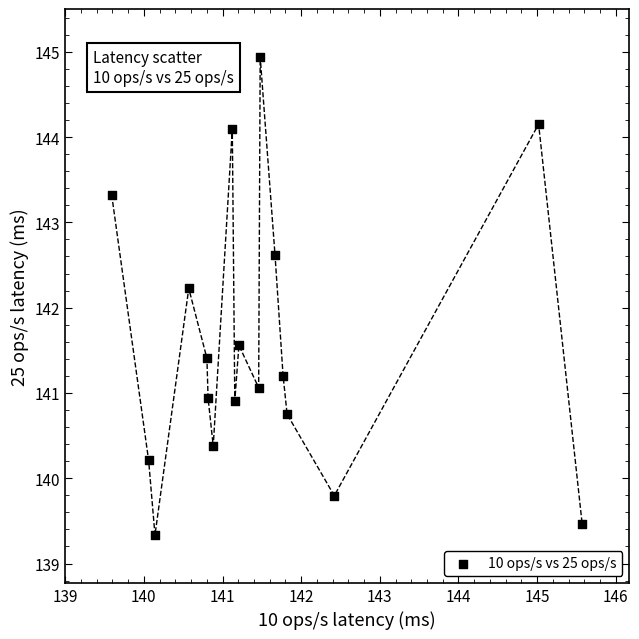

What Y value in the scatter plot is closest to 142?

142.2